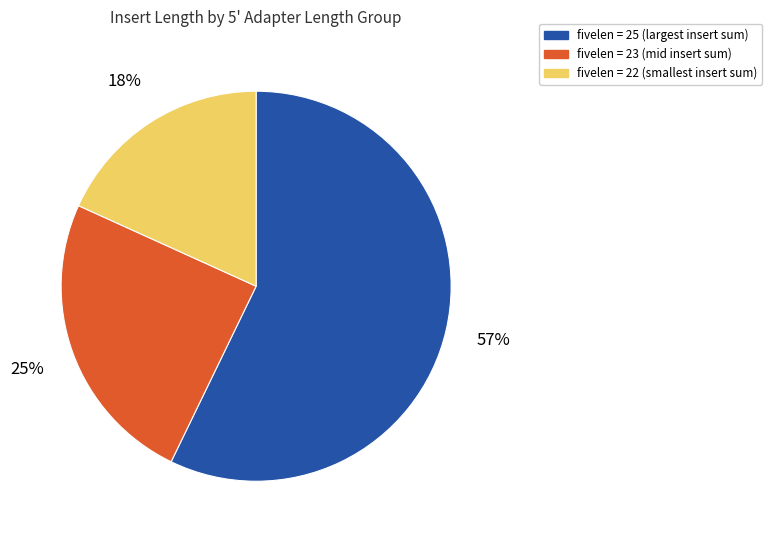

To the nearest percent, what is the difference between the largest and smallest slice percentages?

39%